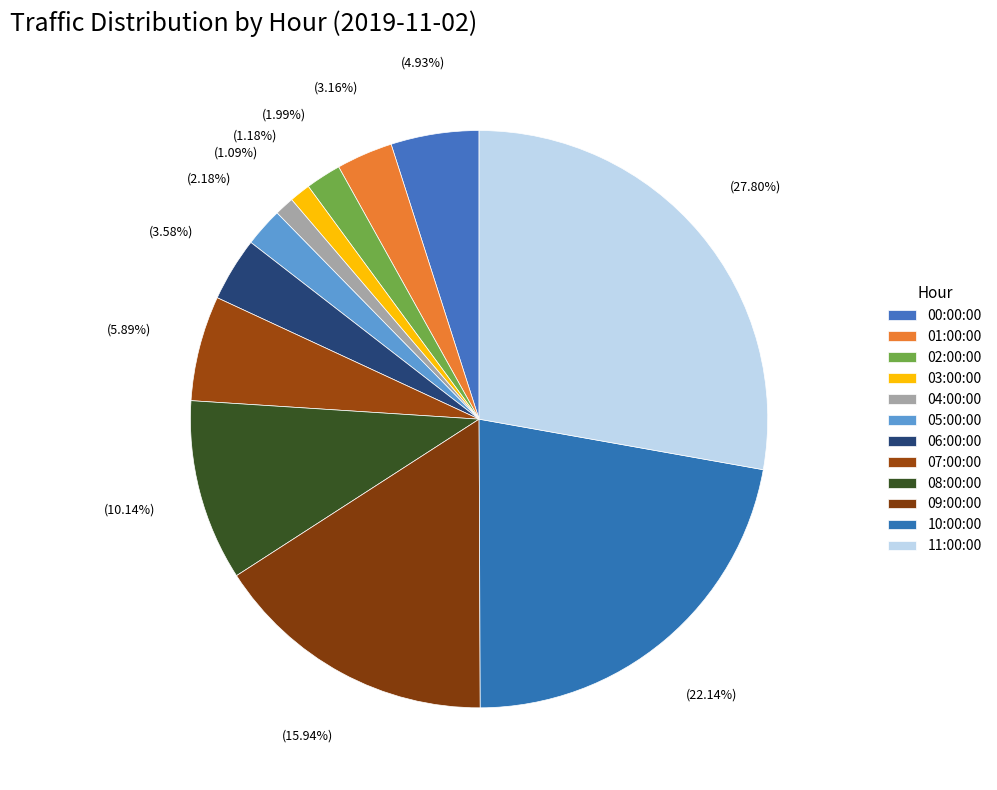

Count the number of slices in the pie.

12